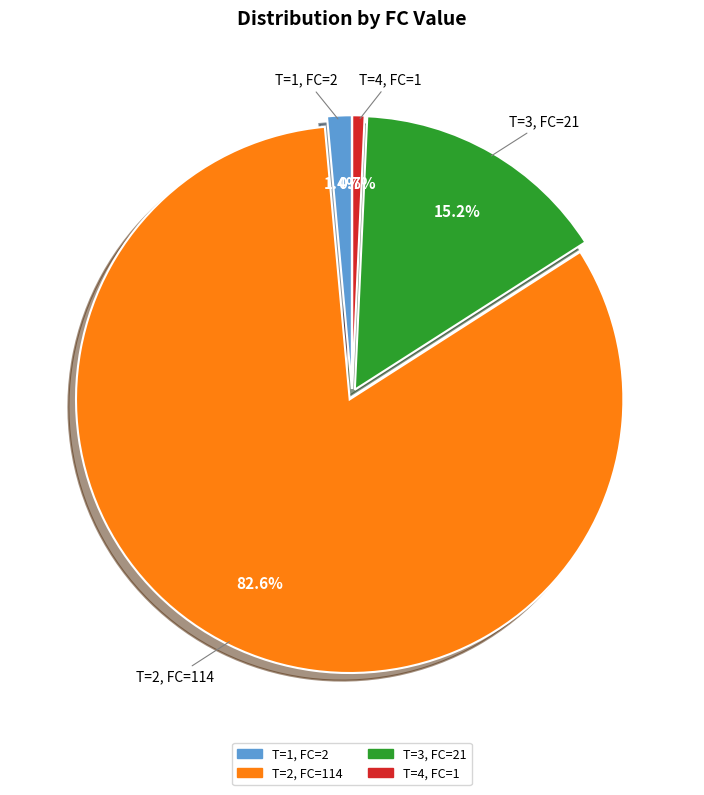

Does any single category account for the majority?

Yes